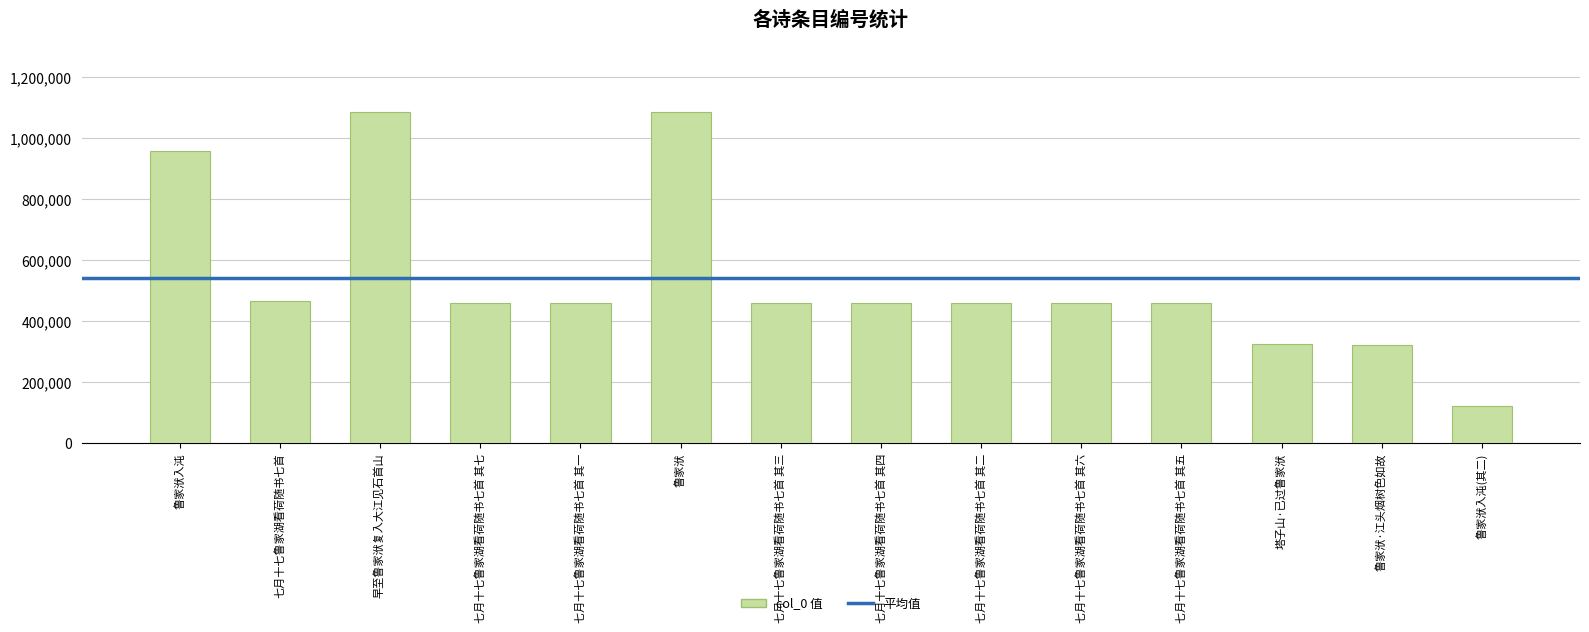

What is the label of the 6th bar from the right?

七月十七鲁家湖看荷随书七首 其二